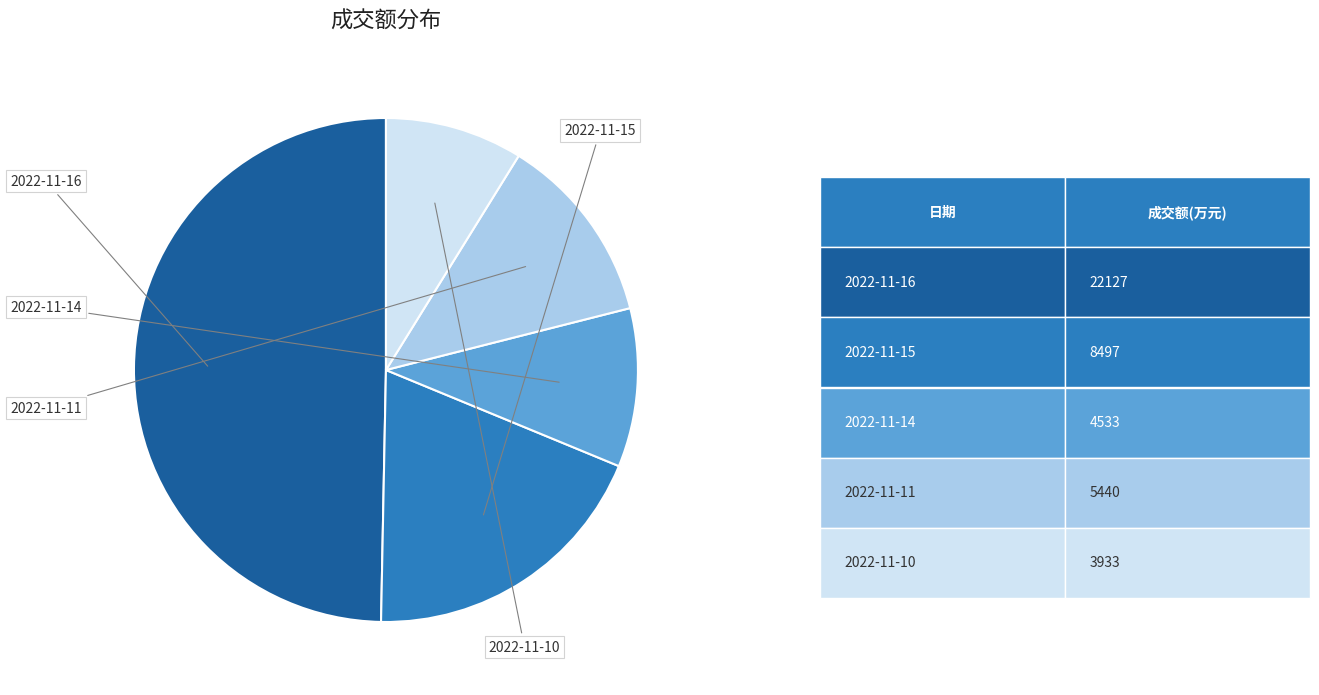

To the nearest percent, what is the difference between the largest and smallest slice percentages?

41%